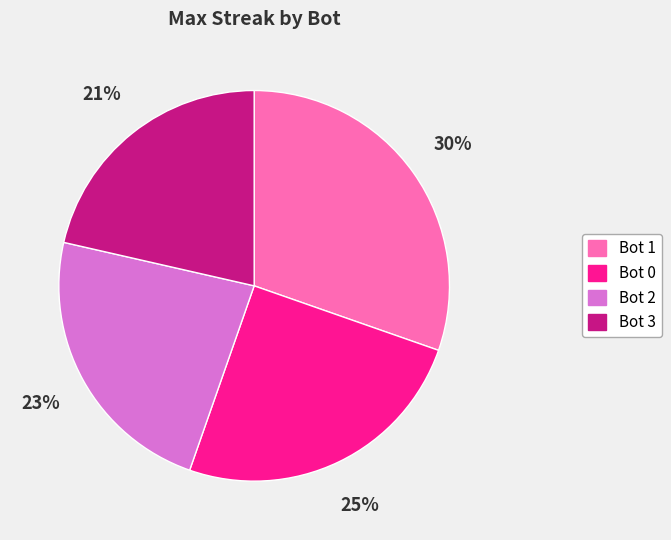

What percentage is the Bot 2 slice, to the nearest percent?

23%